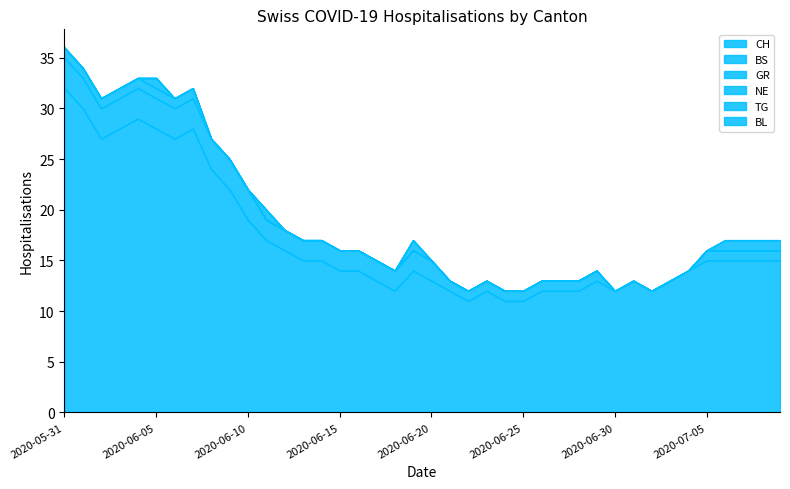

True or false: GR and CH cross at least once.

False